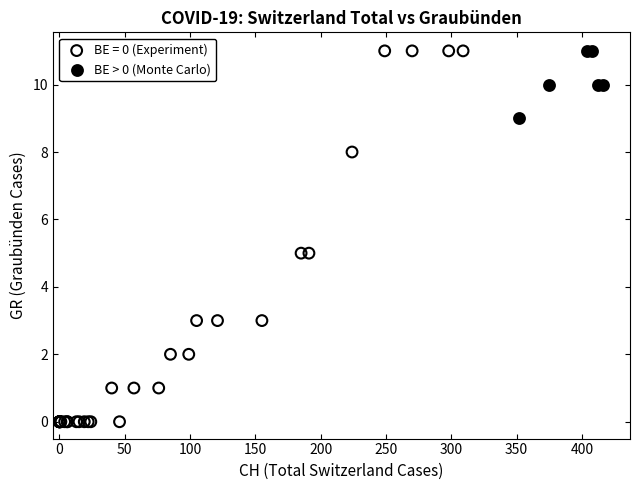

Which series contains the lowest Y value?

BE = 0 (Experiment)